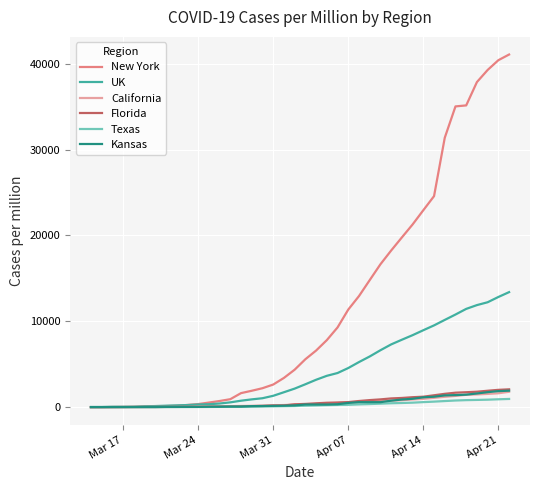

What is the maximum value for New York?

41080.4